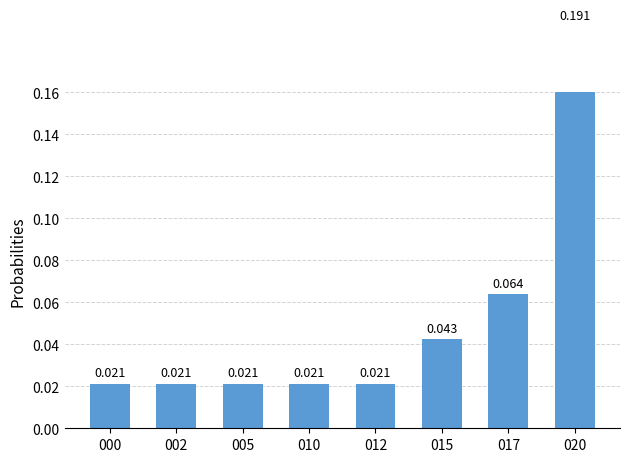

How many categories are shown in the chart?

8